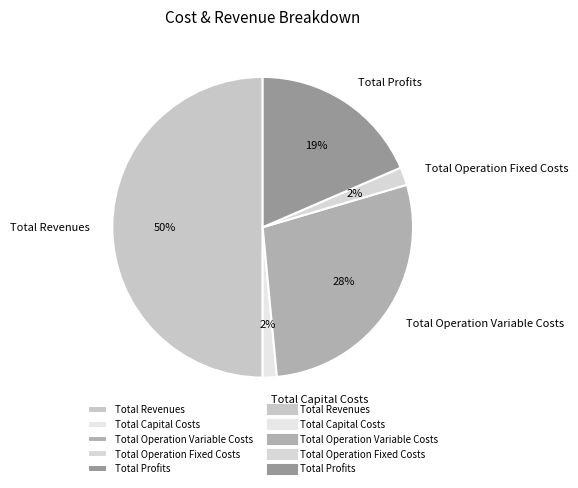

Is it true that Total Revenues is 37% of the pie?

False